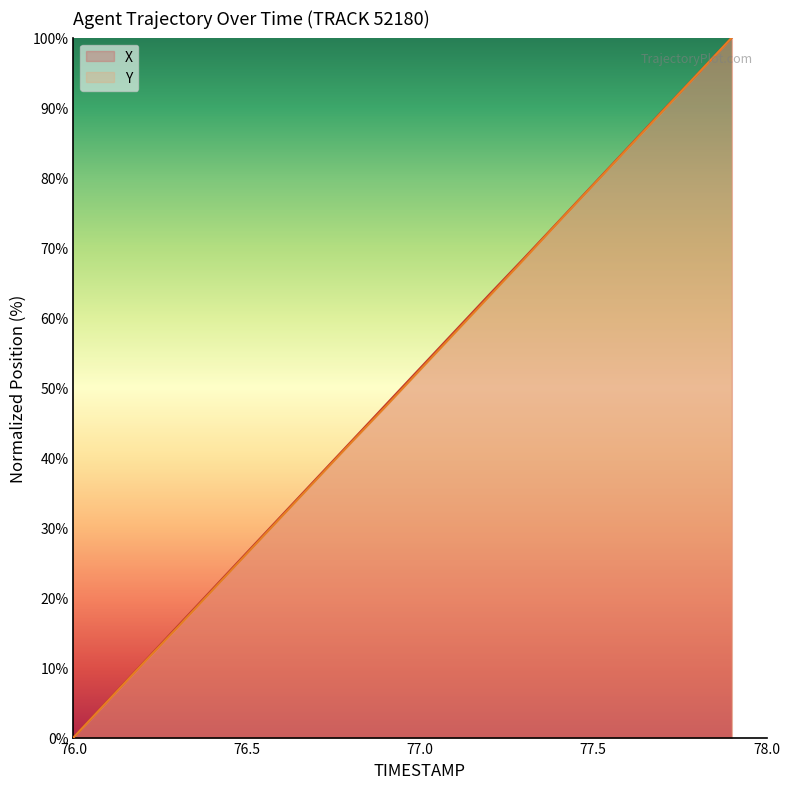

Reading left to right, what are all the values shown in this chart?

X: 76.0=0.0	76.1=5.3	76.2=10.6	76.3=15.9	76.4=21.1	76.5=26.4	76.6=31.7	76.7=36.9	76.8=42.2	76.9=47.5	77.0=52.8	77.1=58.0	77.2=63.3	77.3=68.5	77.4=73.7	77.5=79.0	77.6=84.3	77.7=89.5	77.8=94.7	77.9=100.0
Y: 76.0=0.0	76.1=5.3	76.2=10.5	76.3=15.7	76.4=21.0	76.5=26.3	76.6=31.5	76.7=36.8	76.8=42.1	76.9=47.2	77.0=52.5	77.1=57.8	77.2=63.0	77.3=68.3	77.4=73.7	77.5=78.9	77.6=84.2	77.7=89.5	77.8=94.7	77.9=100.0